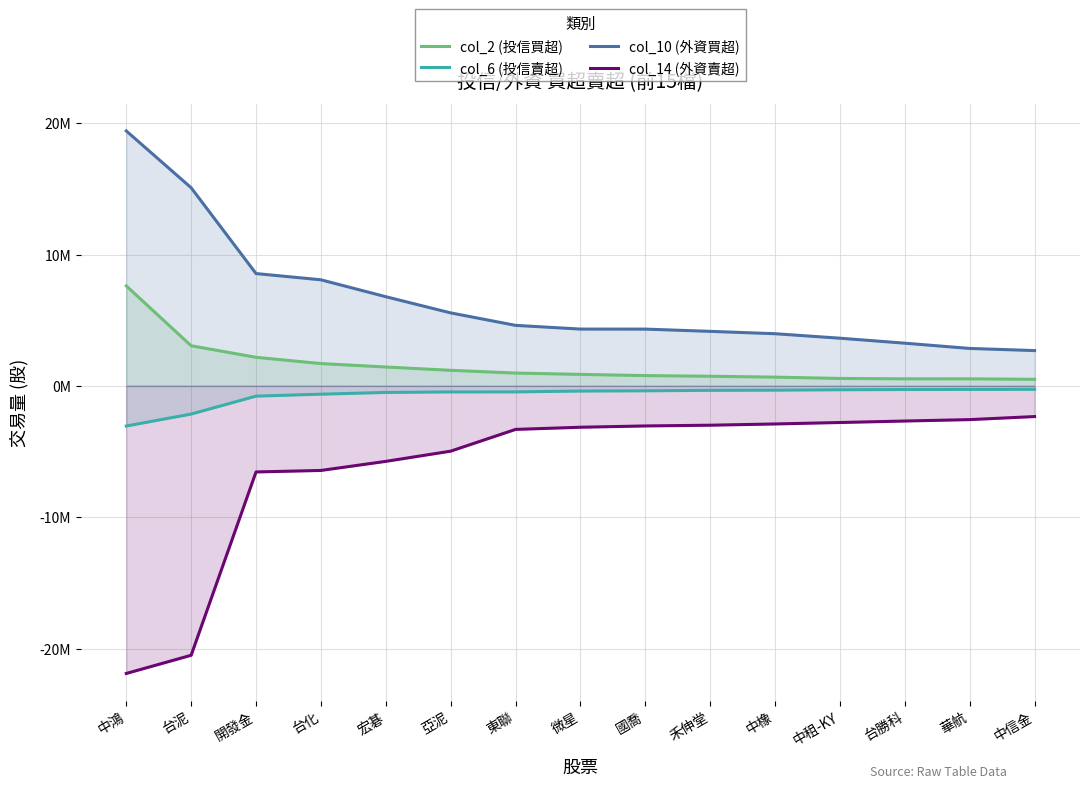

At which label does col_14 (外資賣超) first exceed -3150160?

國喬